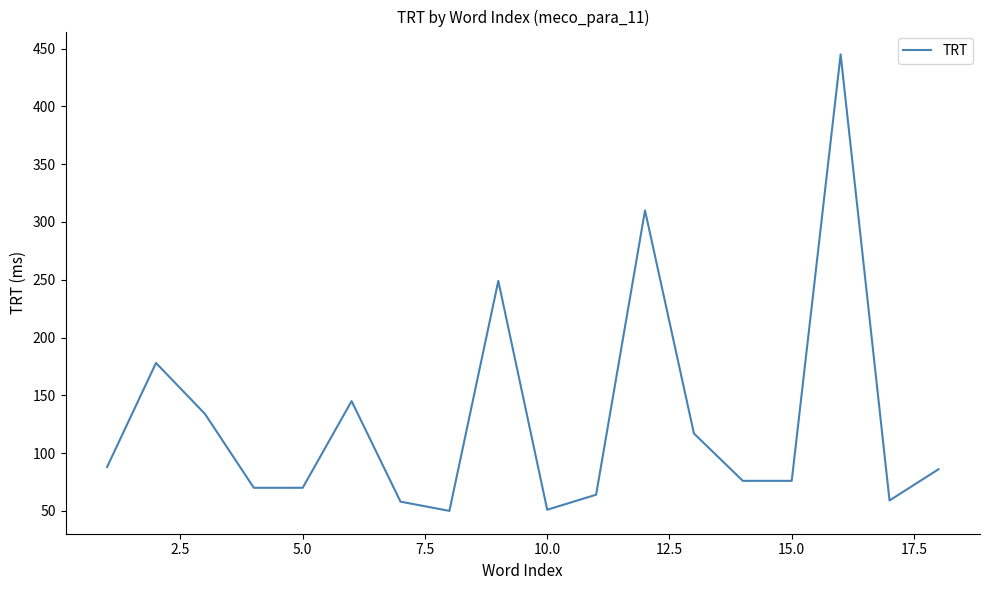

What is the difference between the maximum and minimum values?

395